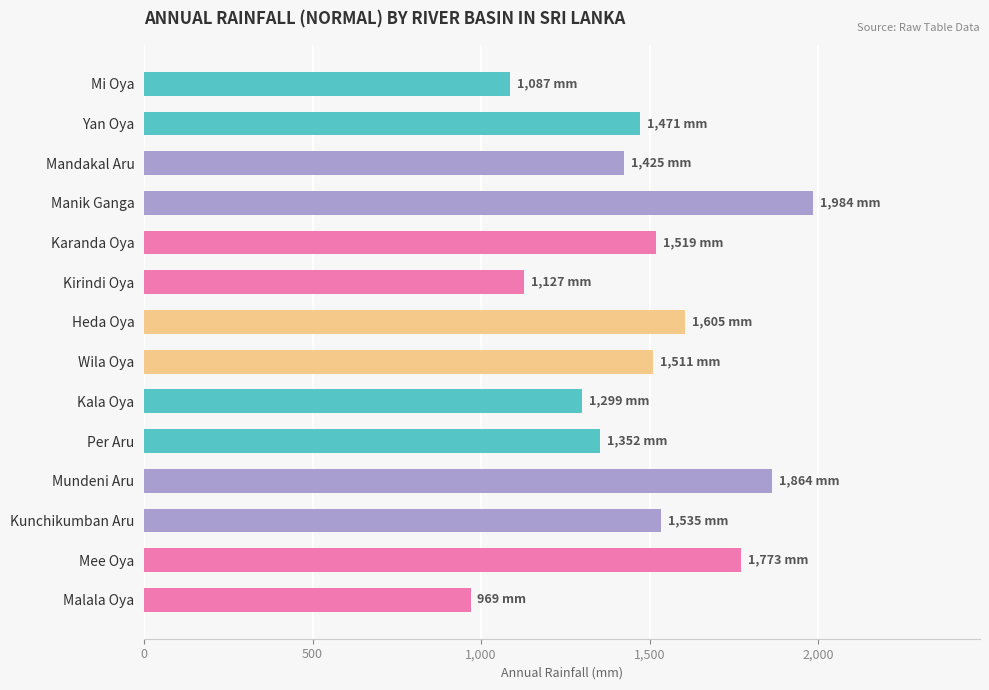

What is the label of the 6th bar from the top?

Kirindi Oya